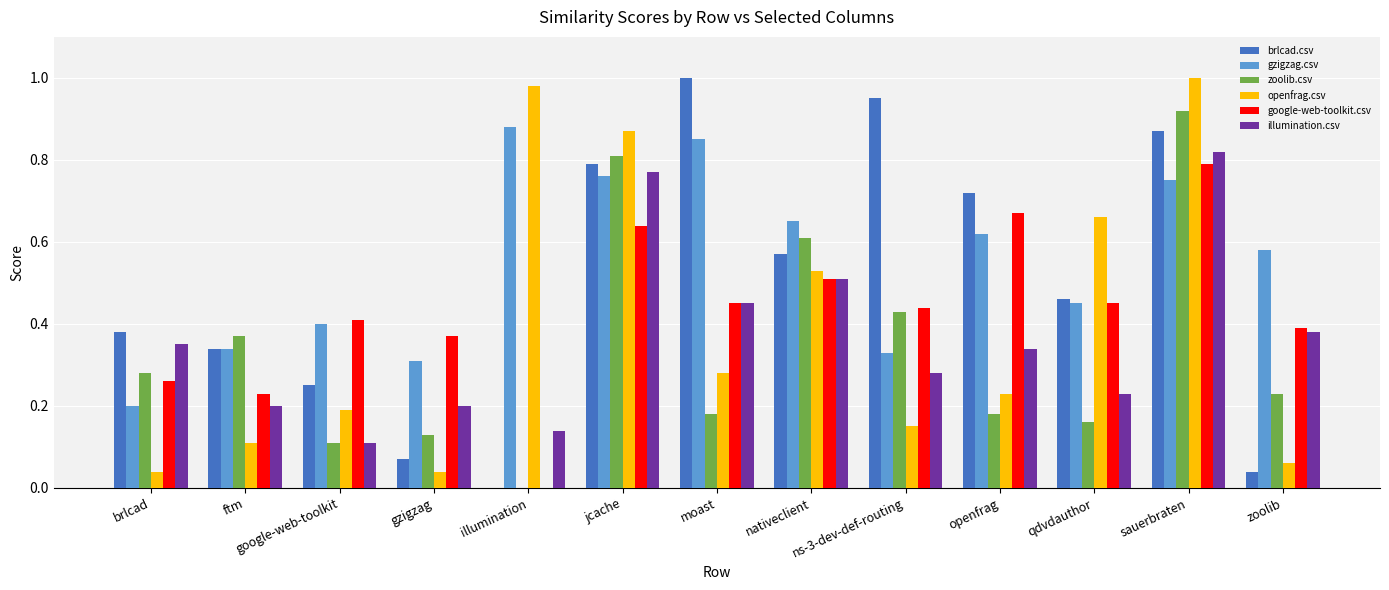

At which category is the sum across all series the highest?

sauerbraten